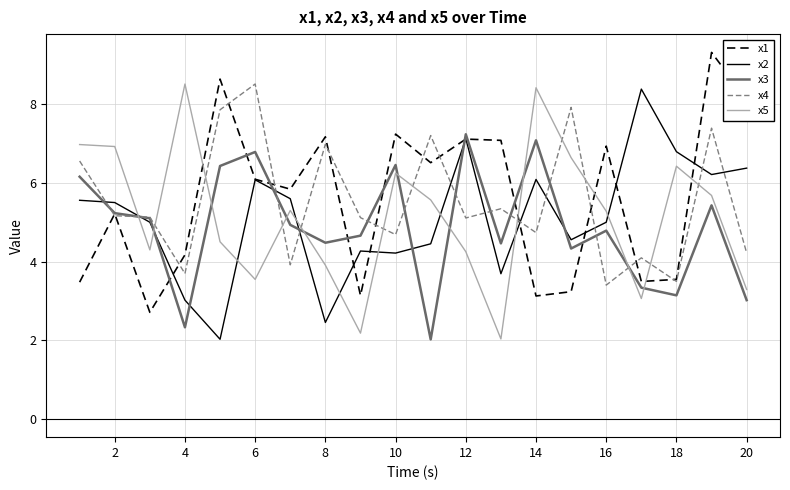

What is the minimum value for x5?

2.0